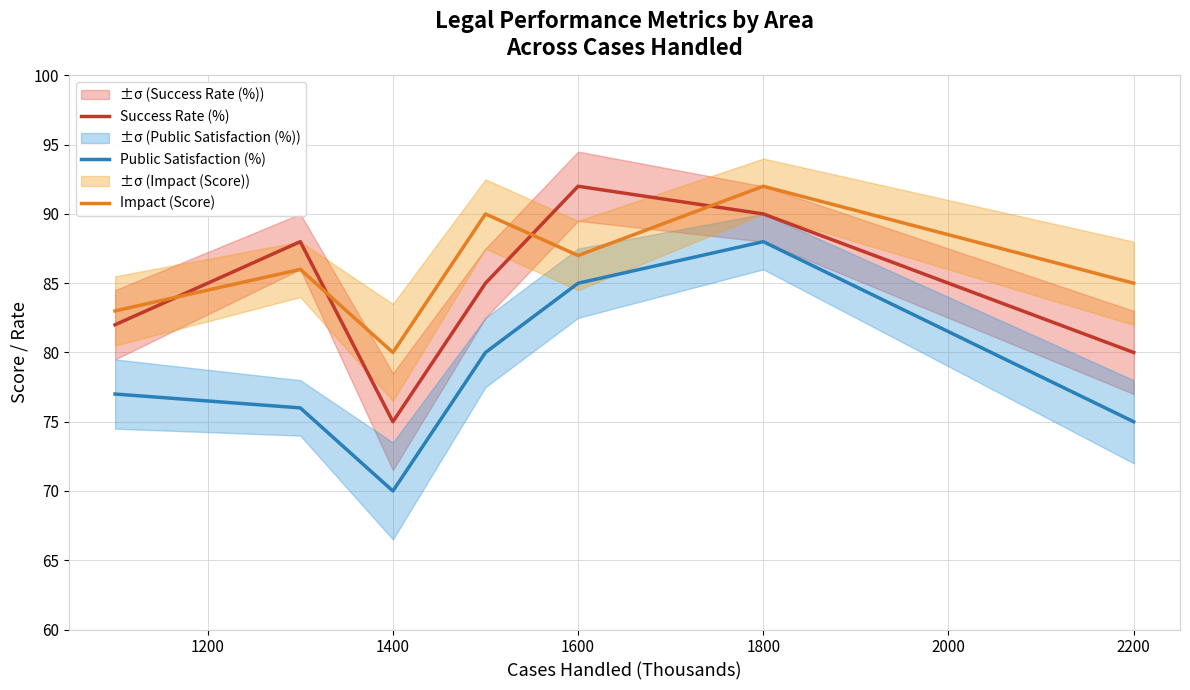

True or false: Success Rate (%) and Impact (Score) intersect in this chart.

True